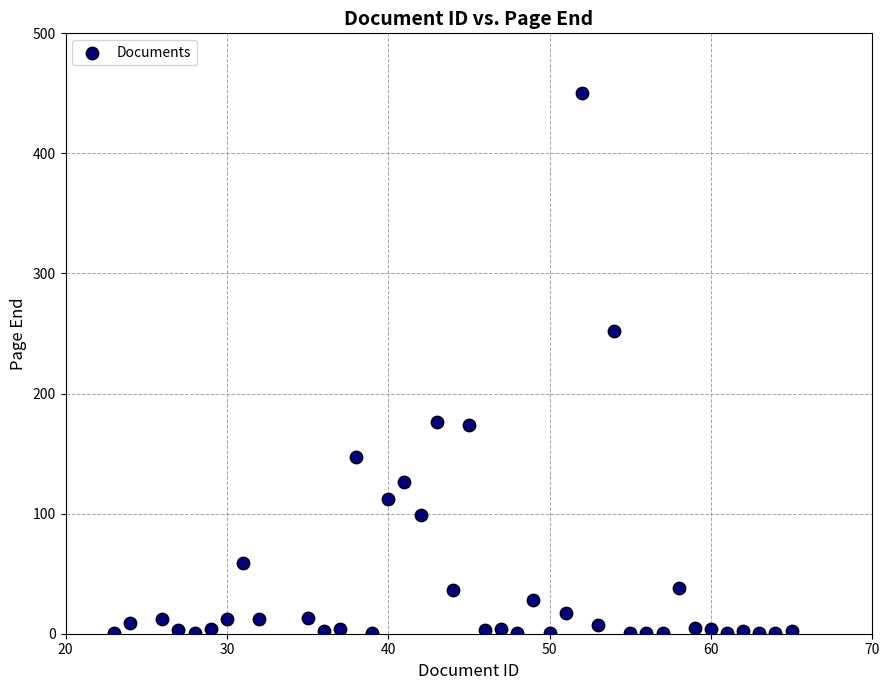

What Y value in the scatter plot is closest to 225?

252